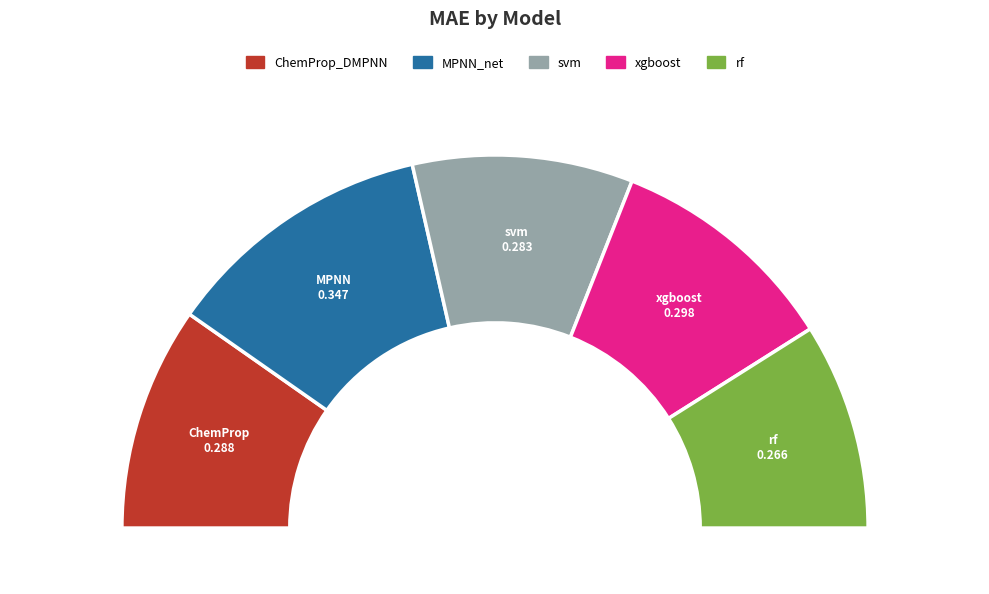

Which slice is the smallest?

rf